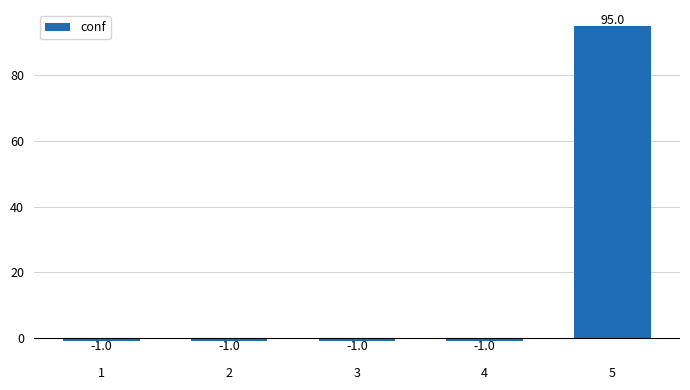

What is the value of the 3rd bar from the left?

-1